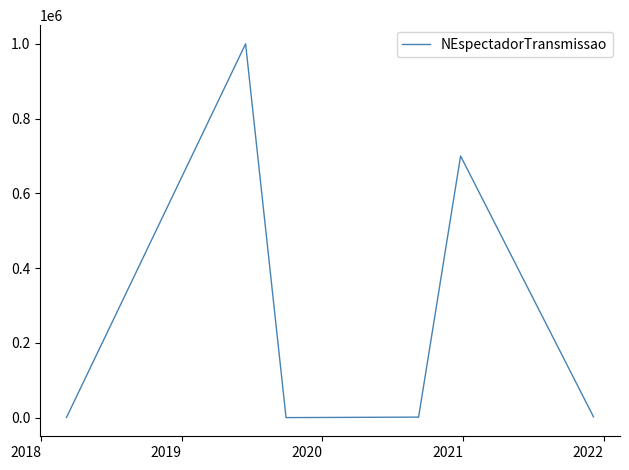

What is the greatest value displayed?

1000000